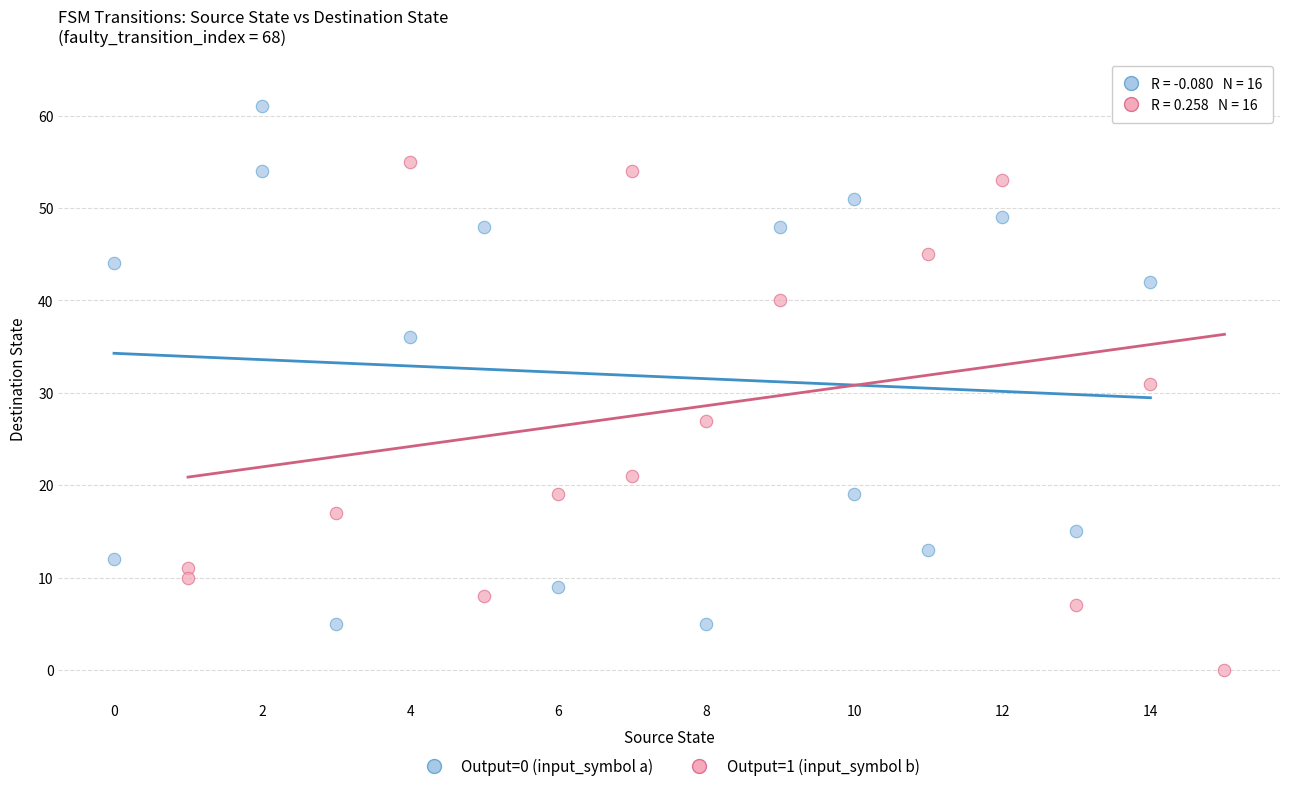

Which series contains the highest Y value?

Output=1 (input_symbol b)